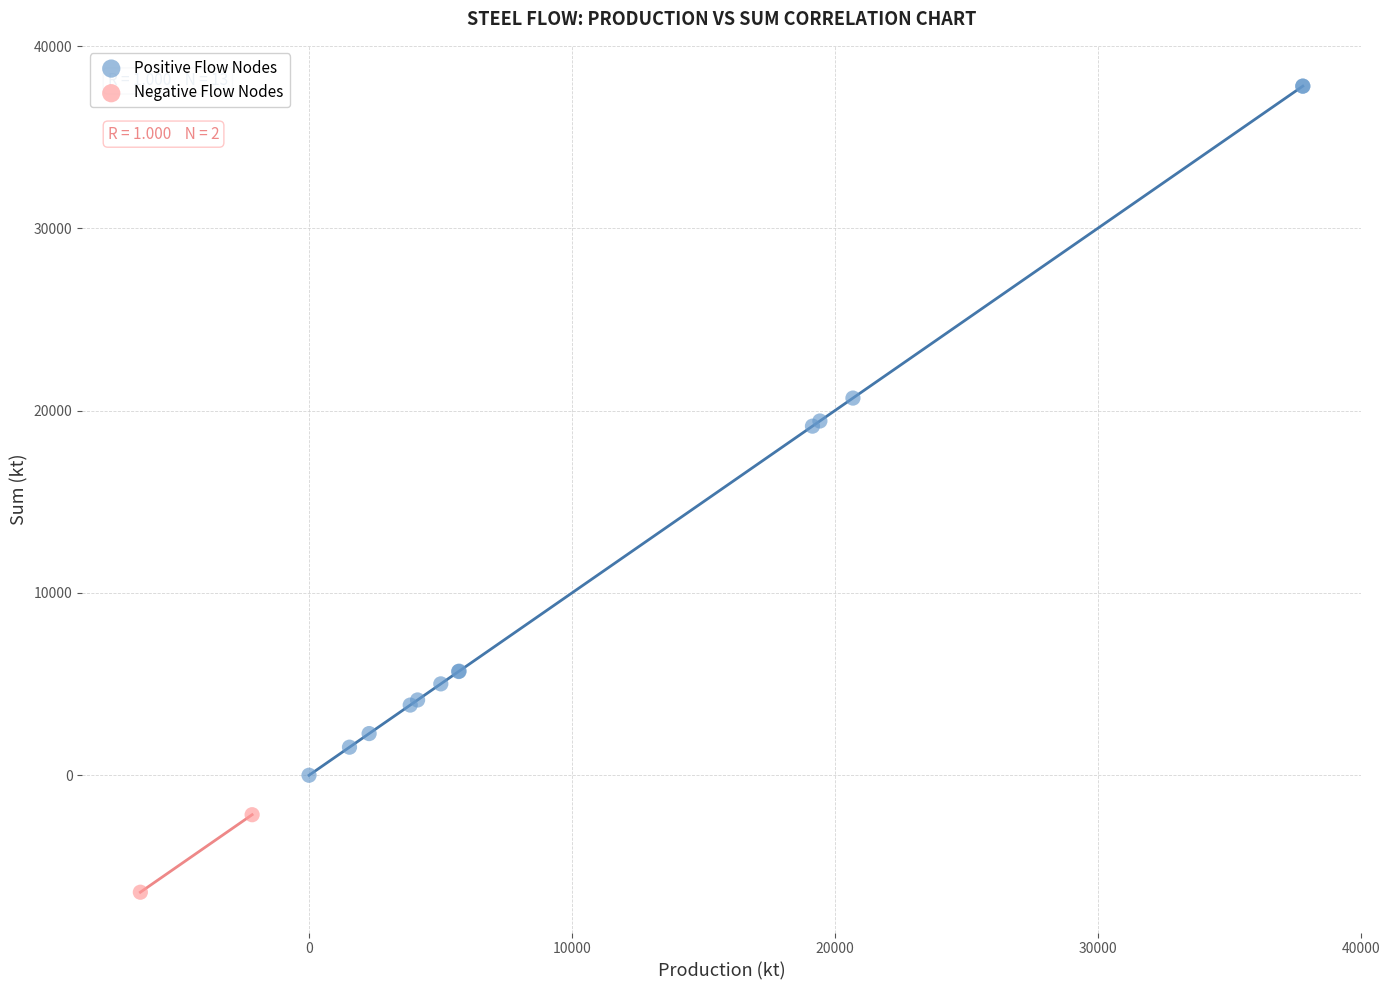

Which series contains the lowest Y value?

Negative Flow Nodes